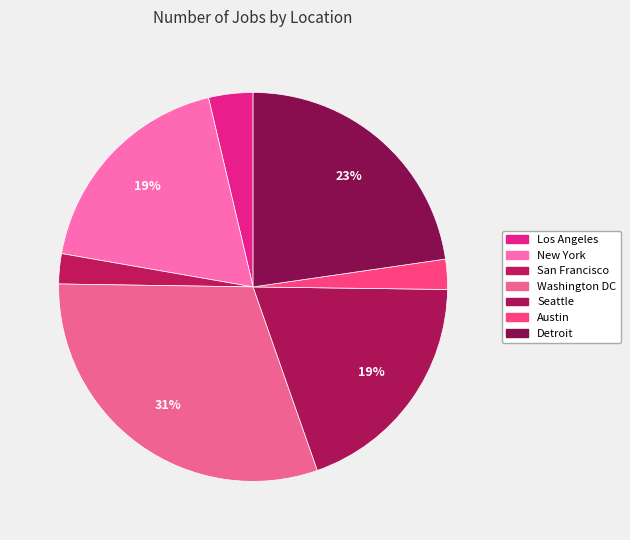

How many segments does this pie chart have?

7